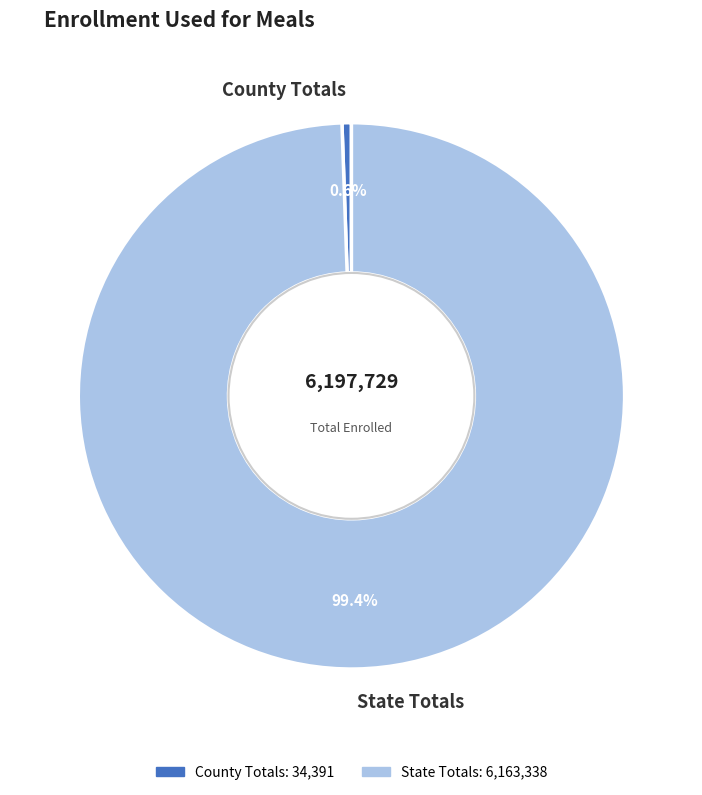

Which slice is the largest?

State Totals